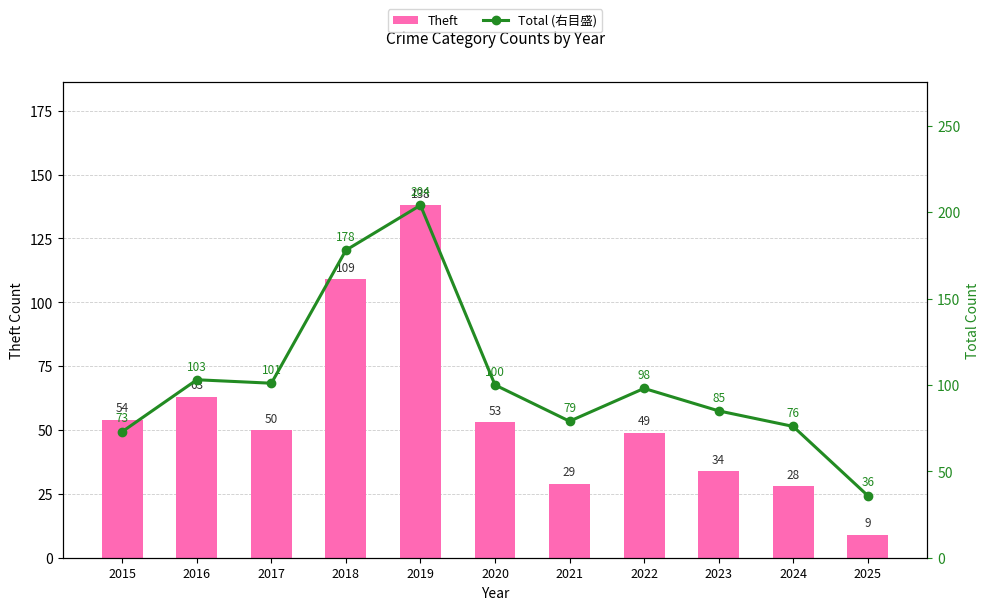

What is the value of the Total (右目盛) bar at the 3rd from the left?

101